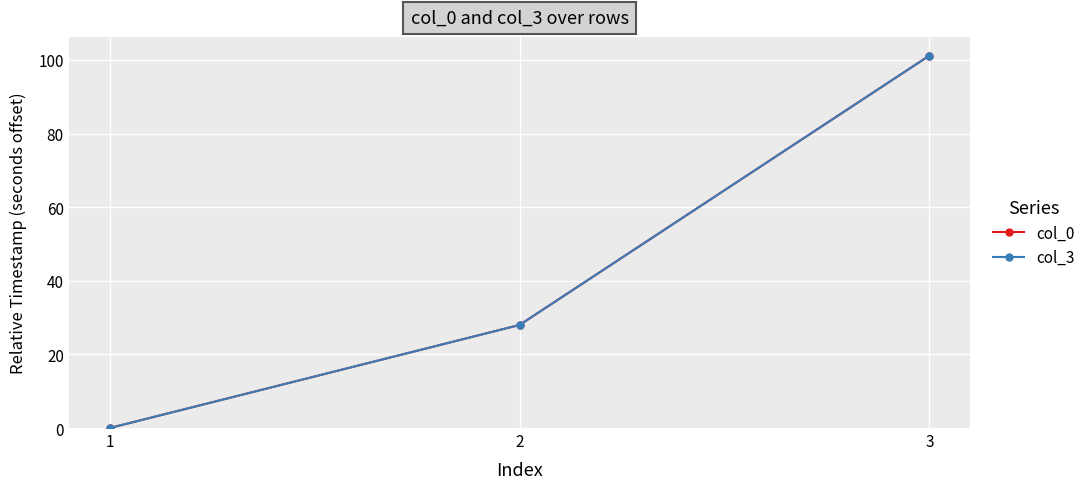

Which series has the widest spread of values?

col_3